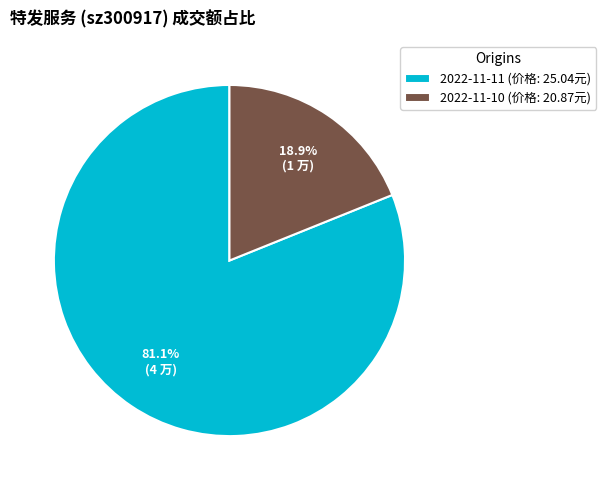

How many segments does this pie chart have?

2